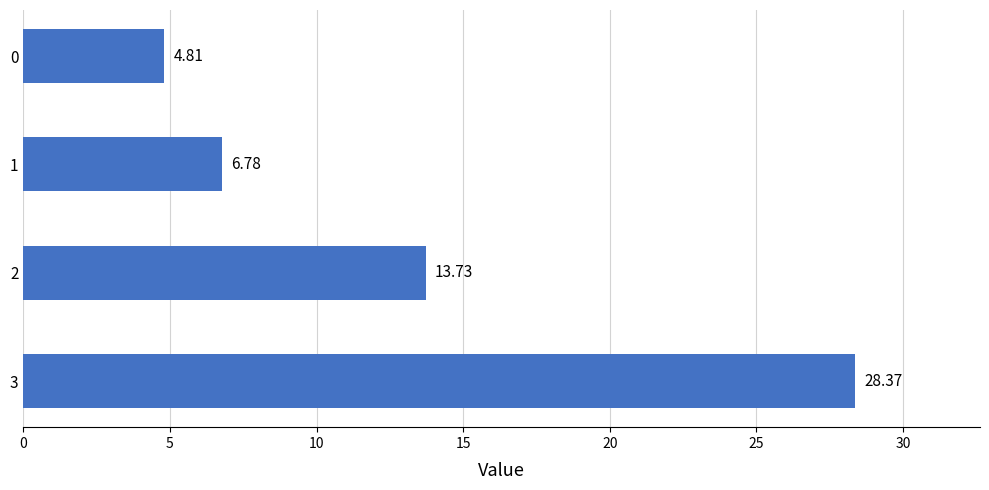

What is the change in value from 2 to 3?

+14.6